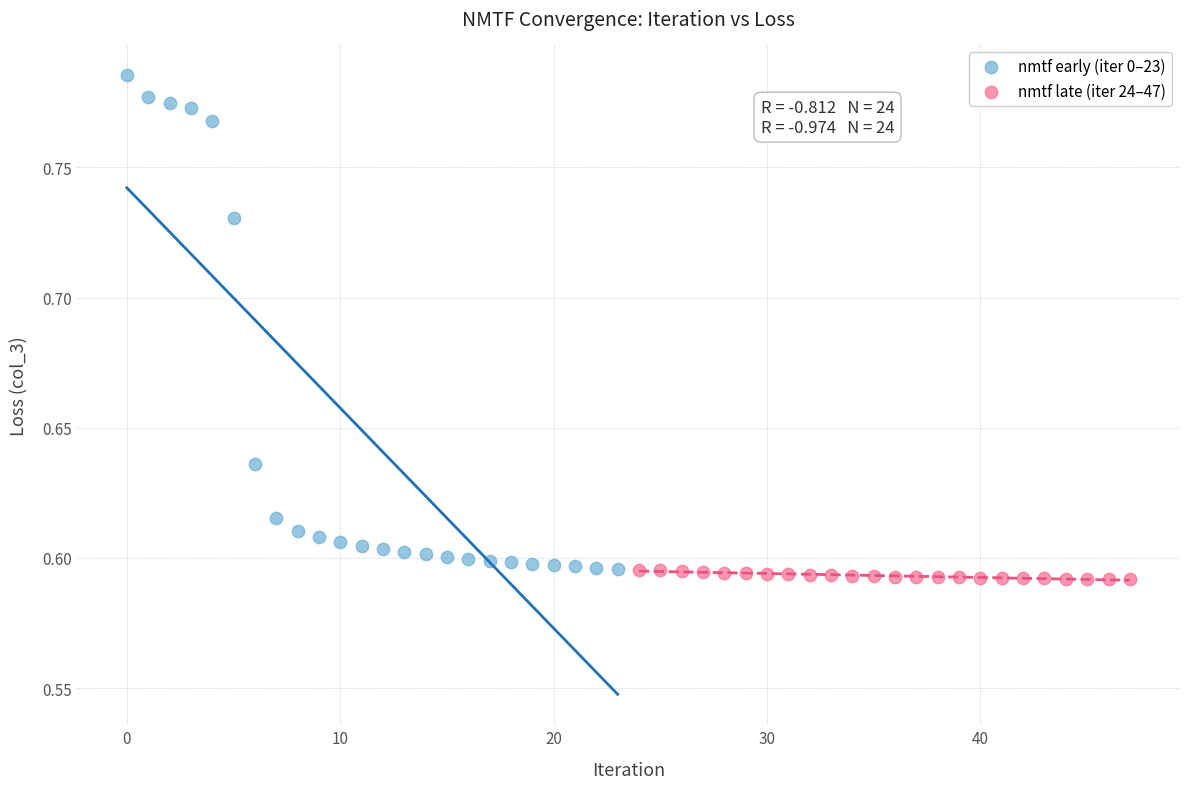

Which series has the widest spread of Y values?

nmtf early (iter 0–23)